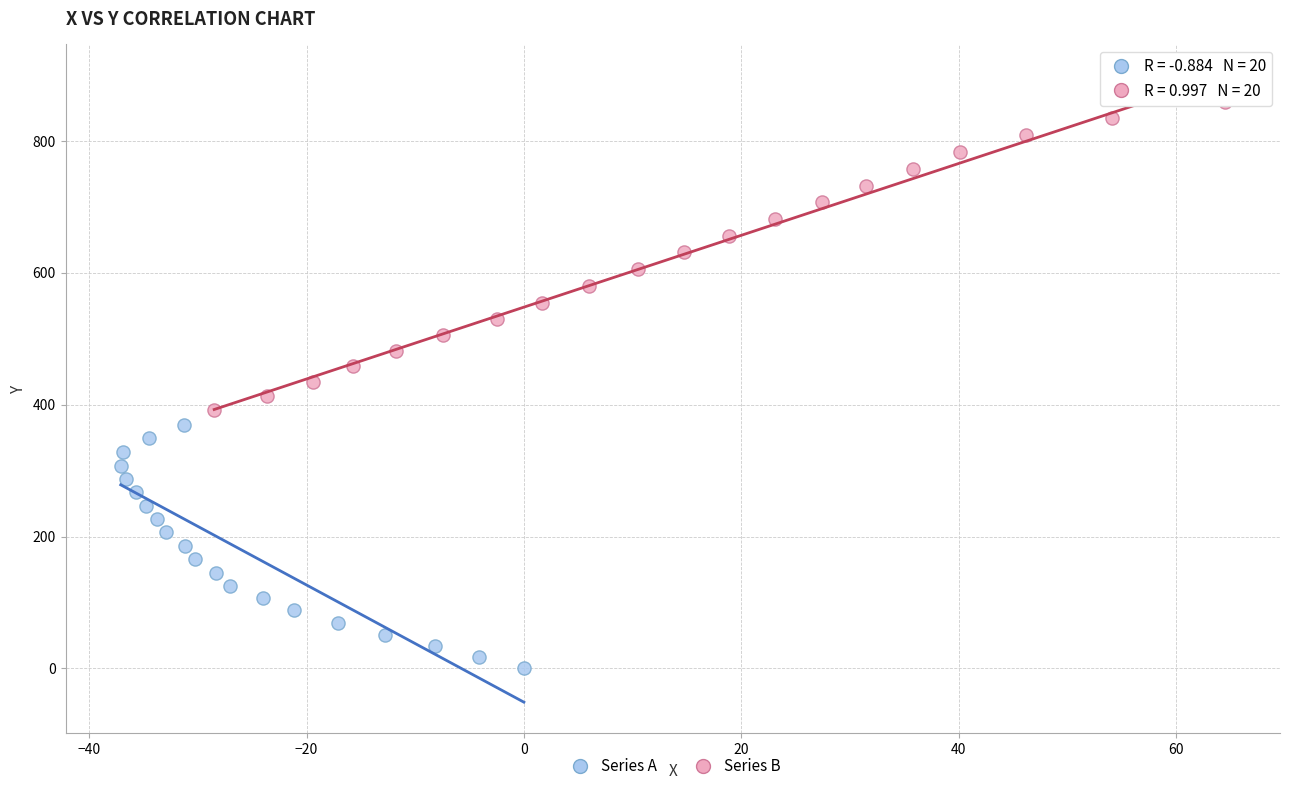

Which series contains the highest Y value?

Series B